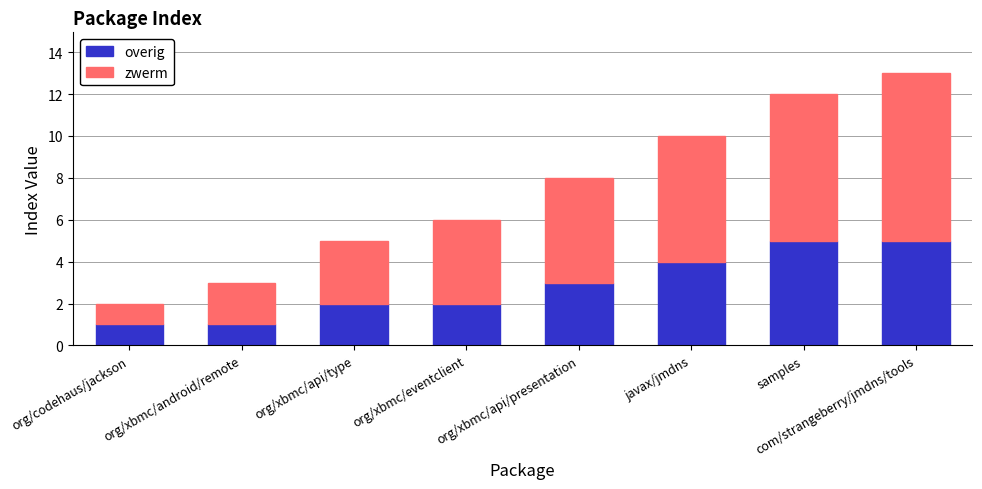

What is the highest value of the overig series?

5